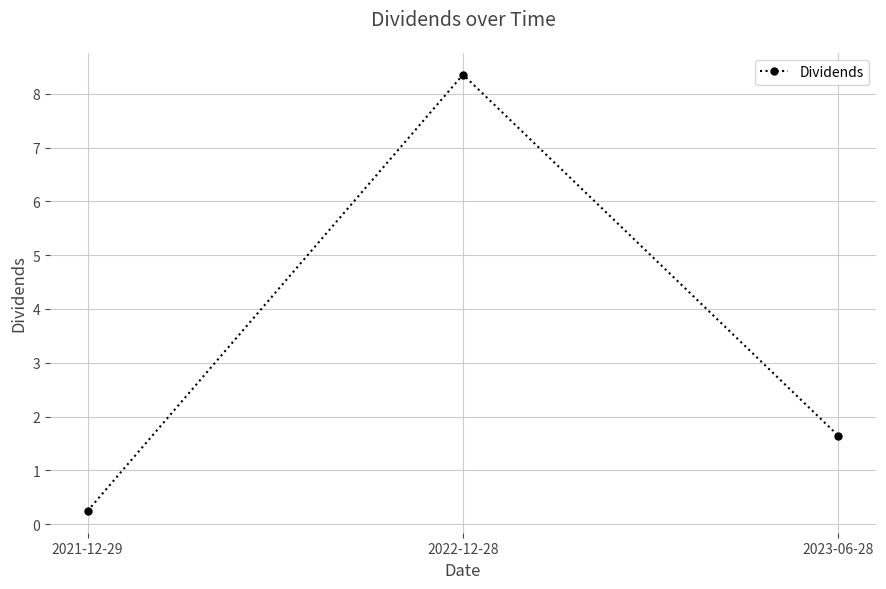

Reading left to right, list all the values displayed in this chart.

2021-12-29=0.2	2022-12-28=8.4	2023-06-28=1.6